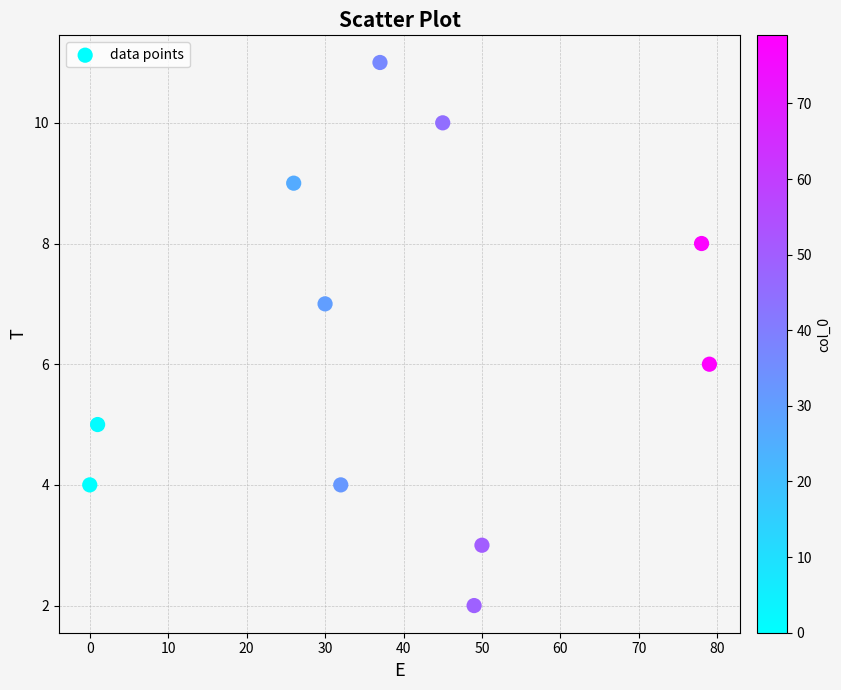

What is the average X value?

39